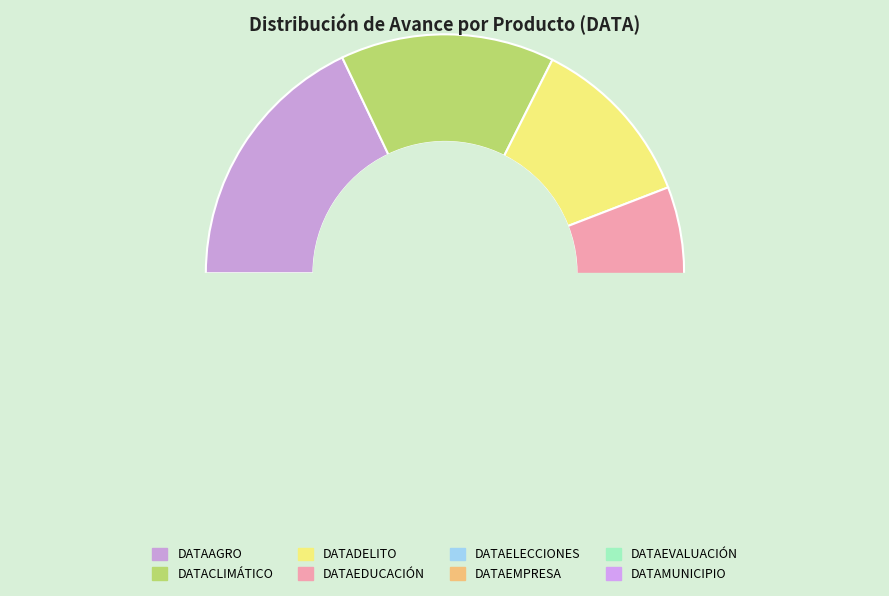

Does DATAAGRO account for over 50% of the chart?

No